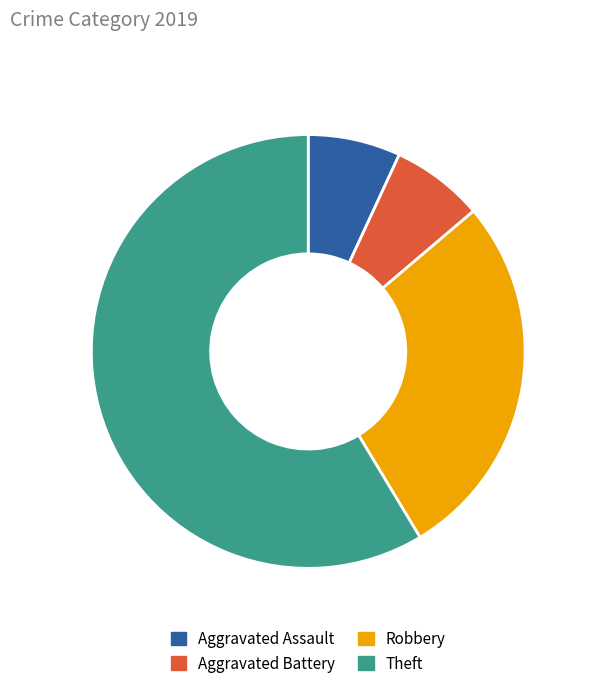

True or false: Robbery accounts for 37% of the total.

False